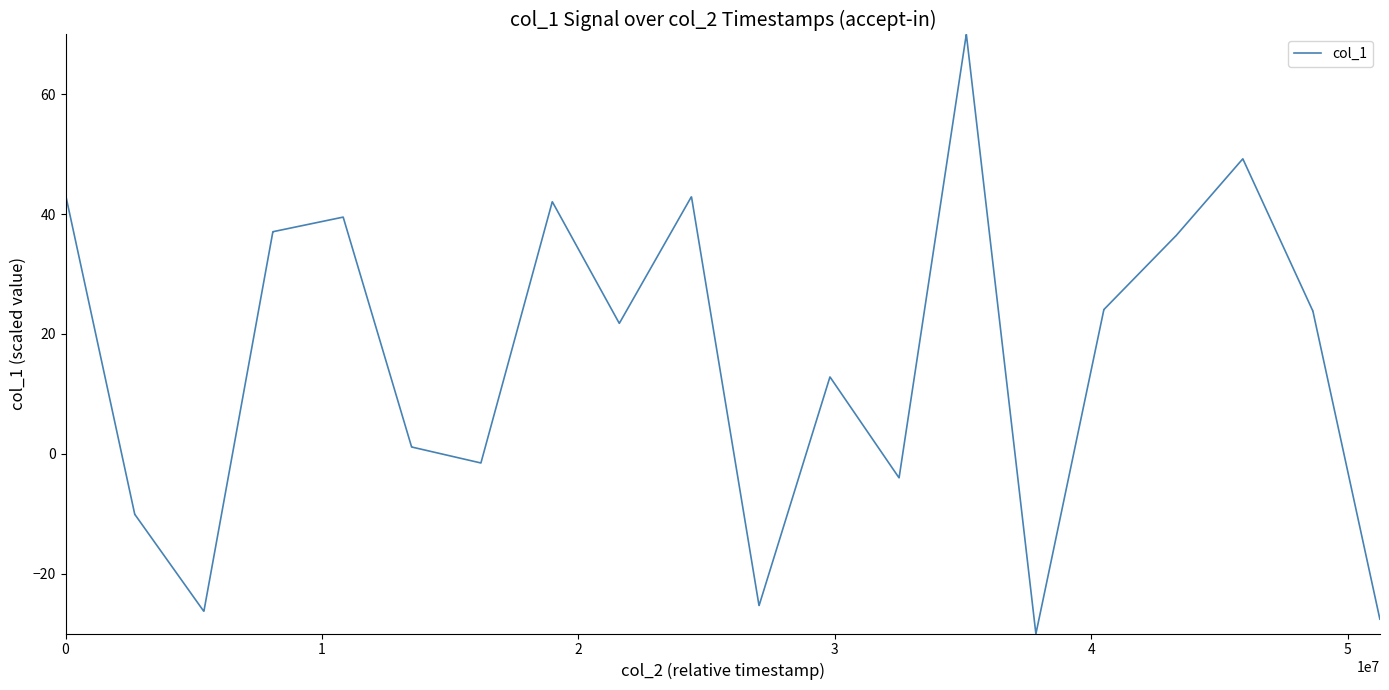

What is the minimum value shown in the chart?

-30.0